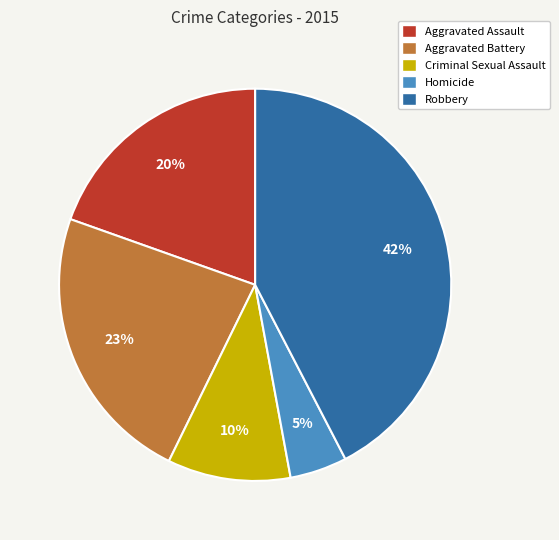

How many slices are in this pie chart?

5